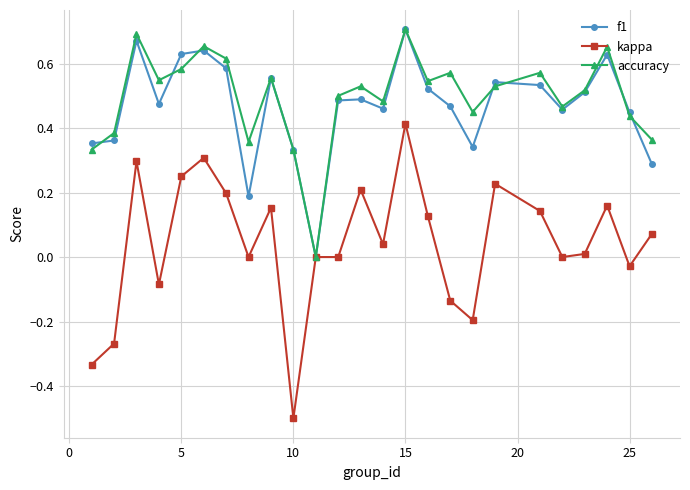

How many lines are shown in the chart?

3